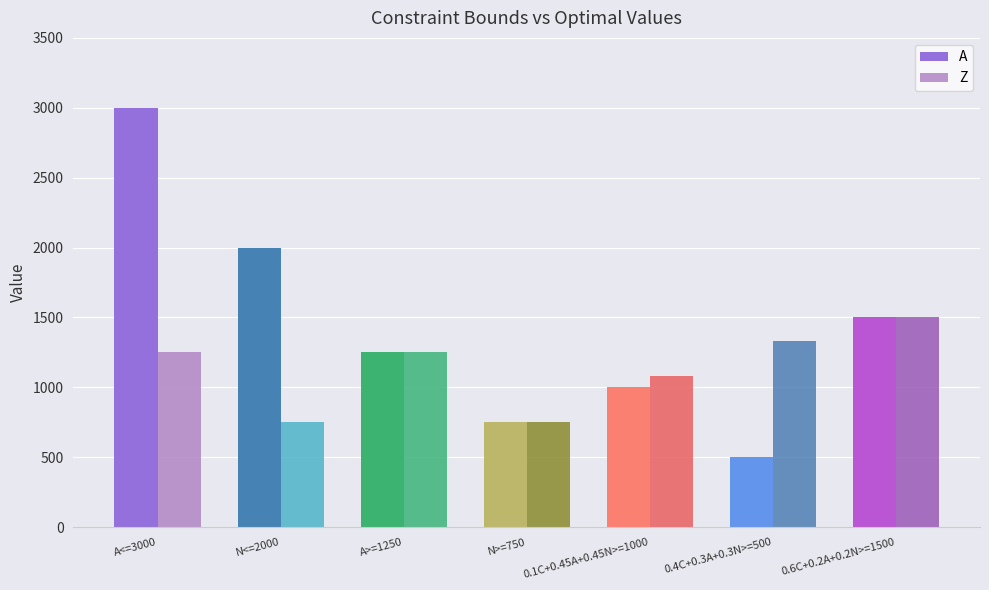

What is the sum of all A values?

10000.0